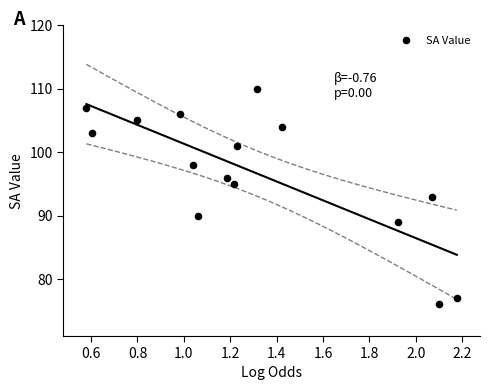

What is the range of Y values (max minus min)?

34